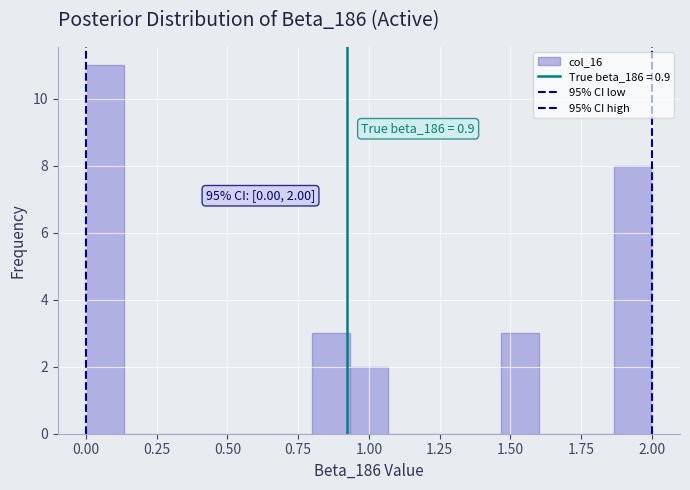

Around what value on the x-axis is the tallest bar? Give the approximate position of its centre, as read against the axis.

0.05